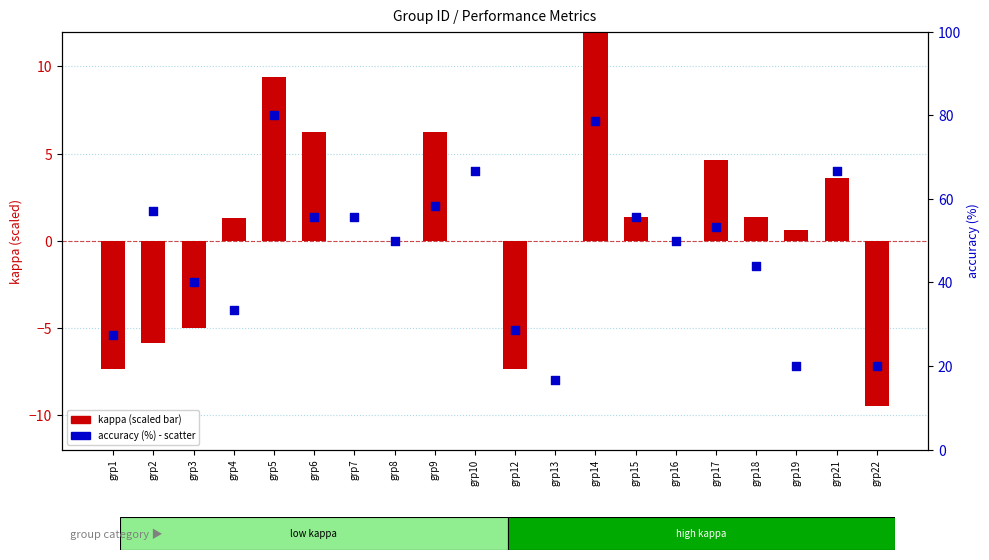

At which category is the sum across all series the highest?

grp14